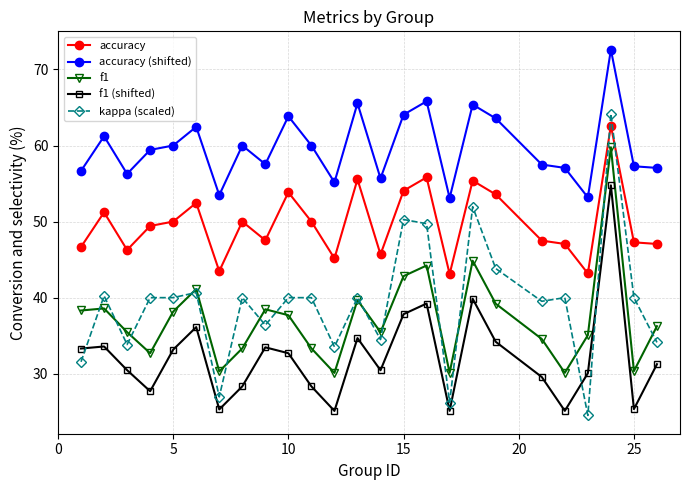

Which series has the widest spread of values?

kappa (scaled)